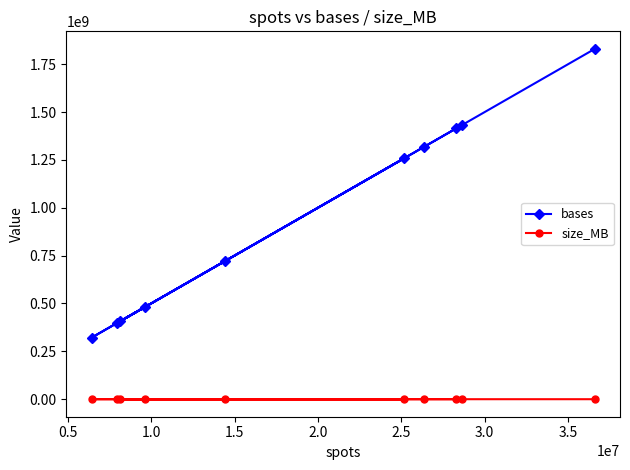

What is the sum of all size_MB values?

5202